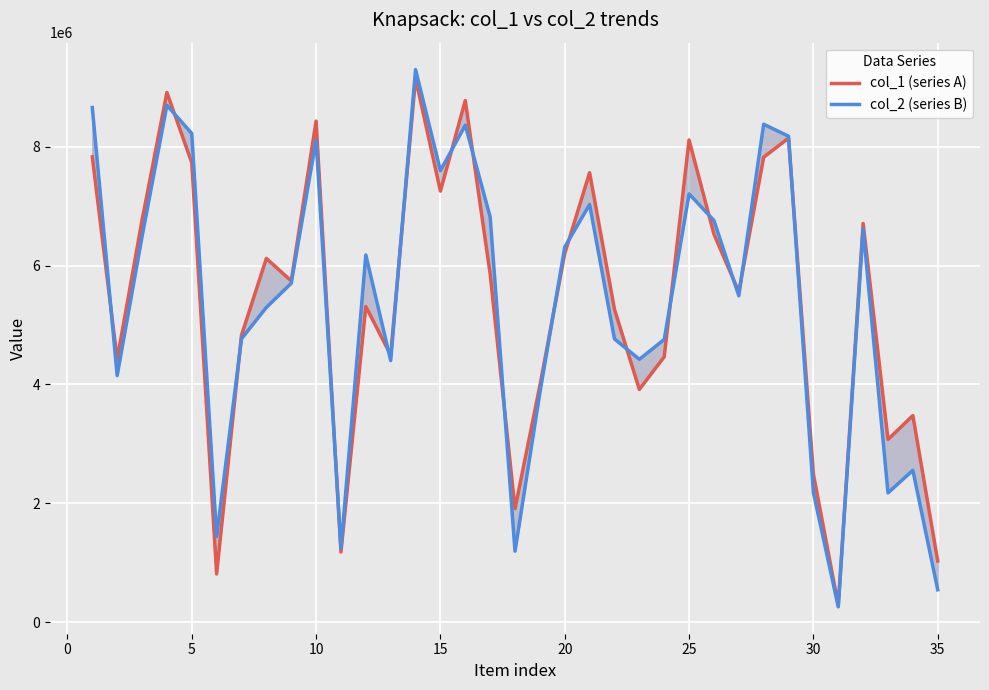

True or false: col_2 (series B) has more than 1 points higher than both neighbors.

True